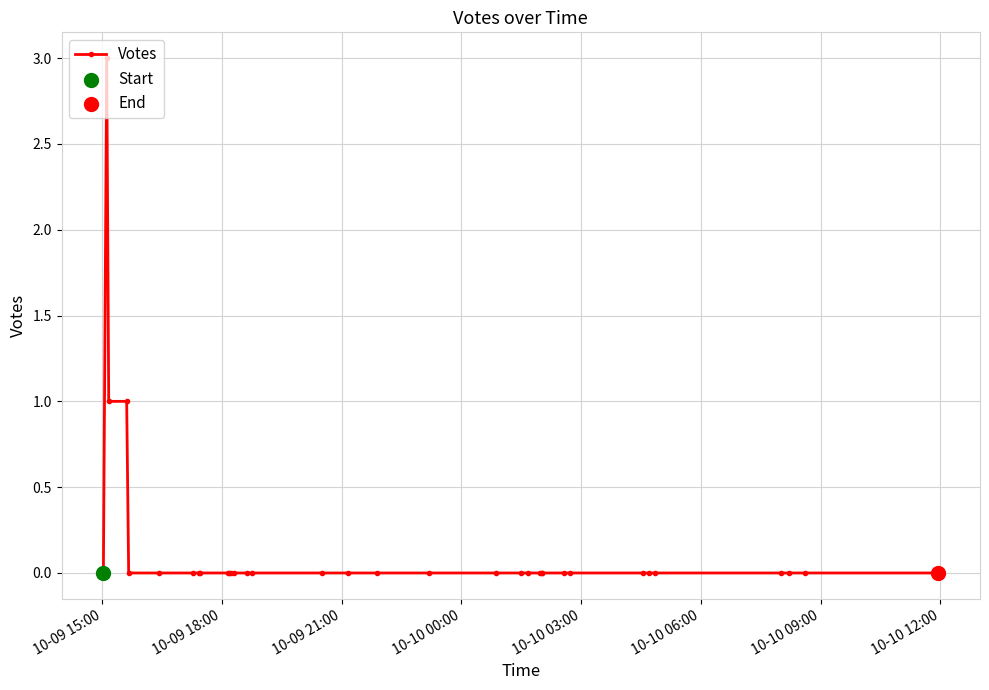

Between 10-10 00:00 and 10-09 15:00, which is larger?

10-10 00:00